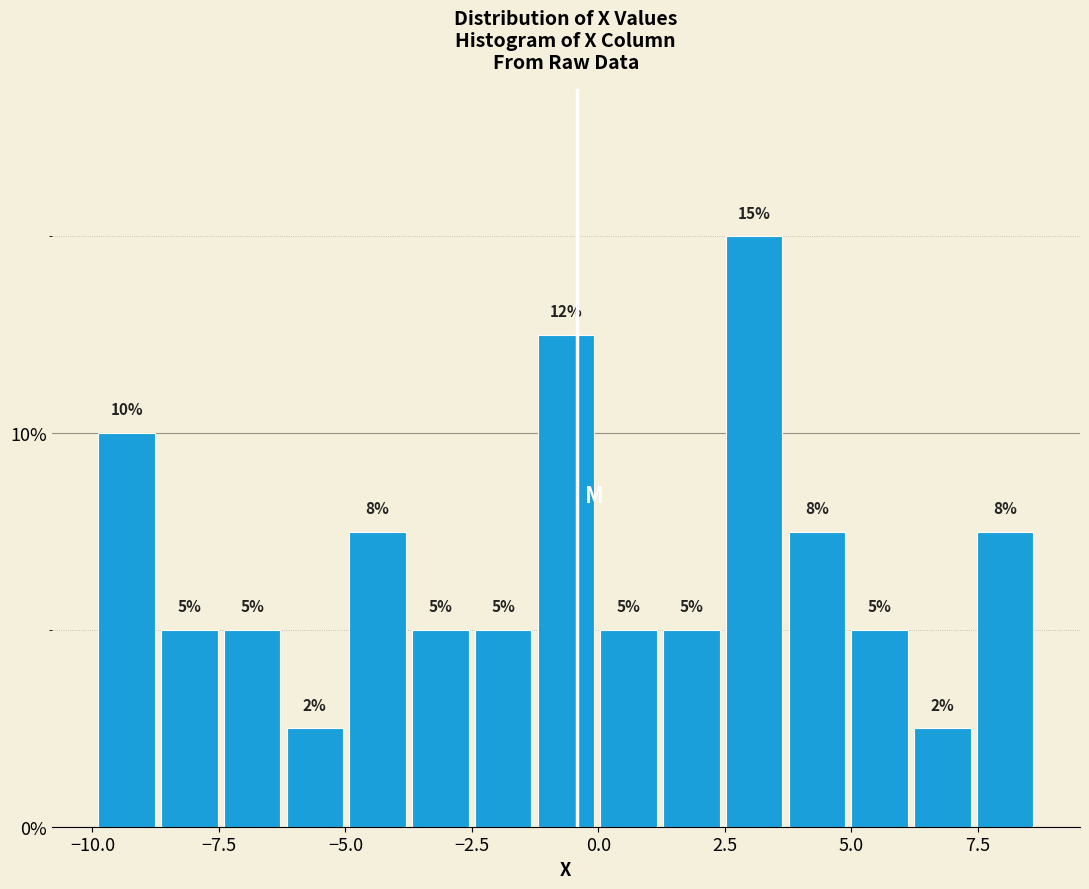

Read against the x-axis, roughly where is the centre of the tallest bar?

3.0